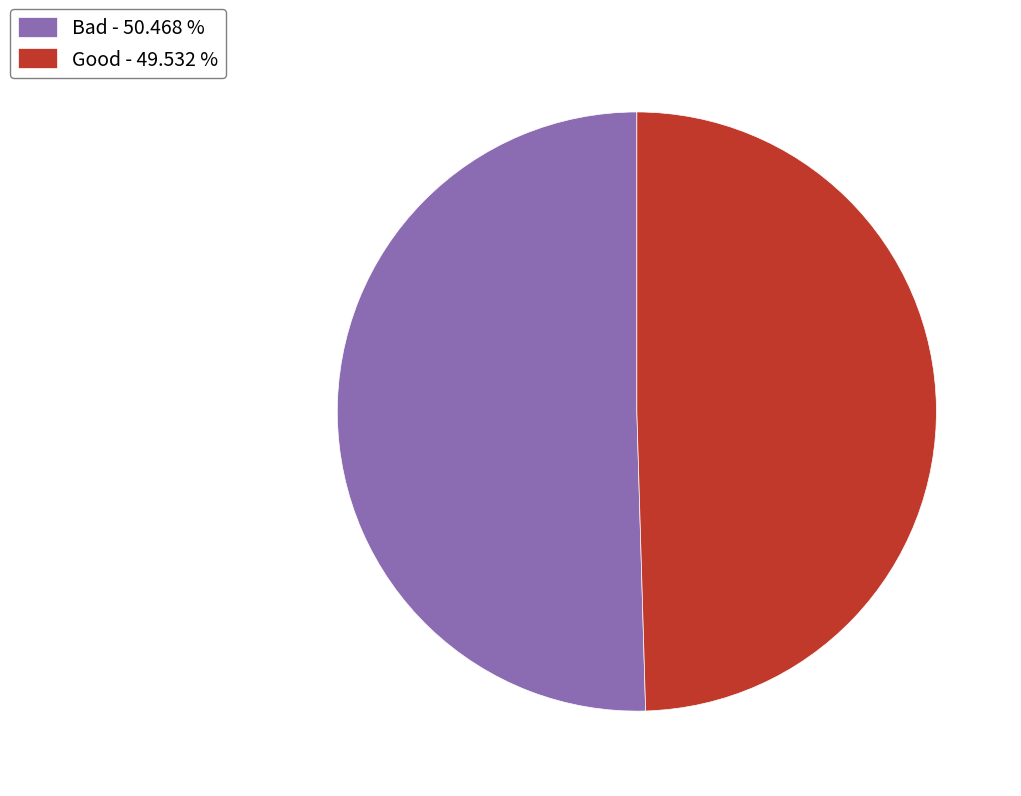

What is the smallest slice in the pie chart?

Good